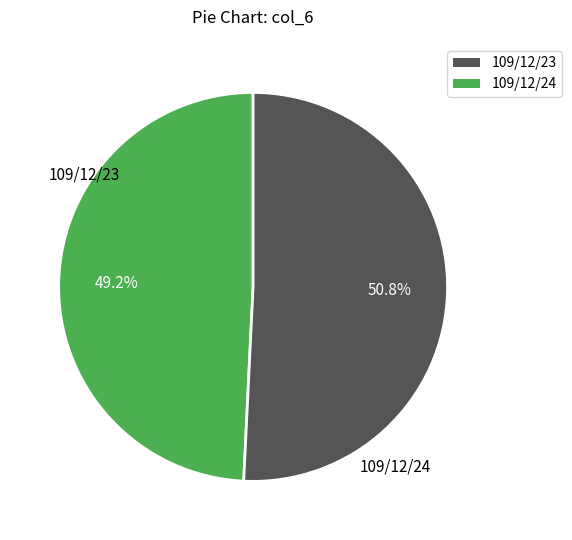

What is the majority slice?

109/12/24